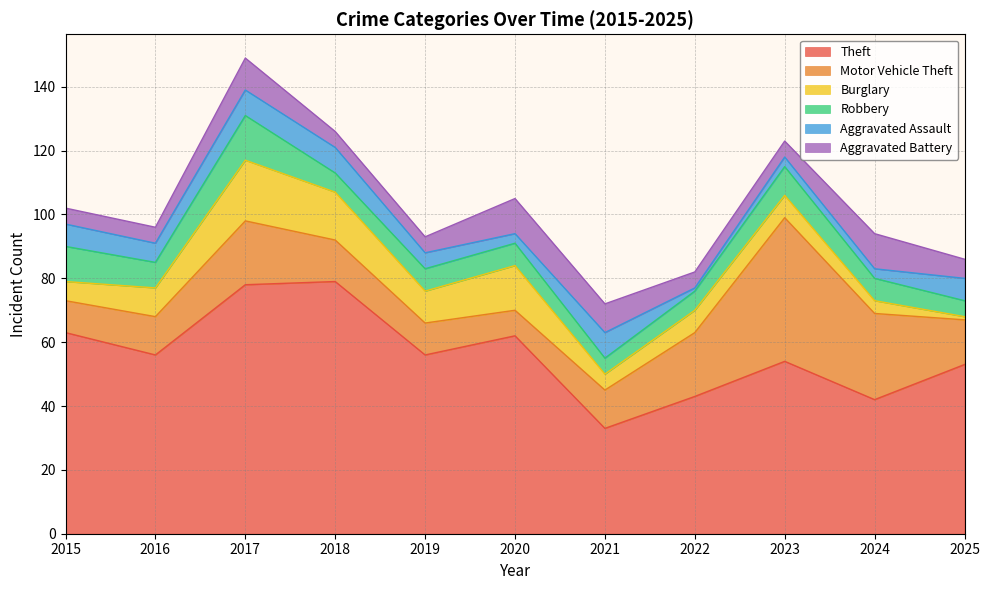

Does the chart have visible grid lines?

Yes